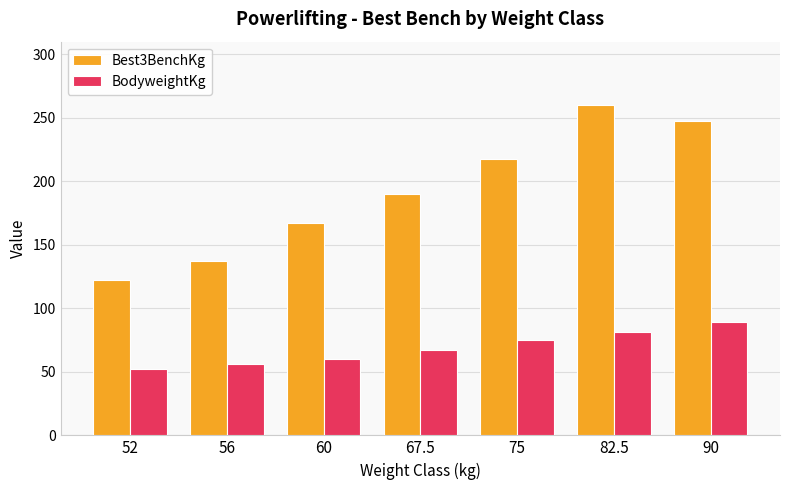

The value of Best3BenchKg at 75 is 217.5. True or false?

True